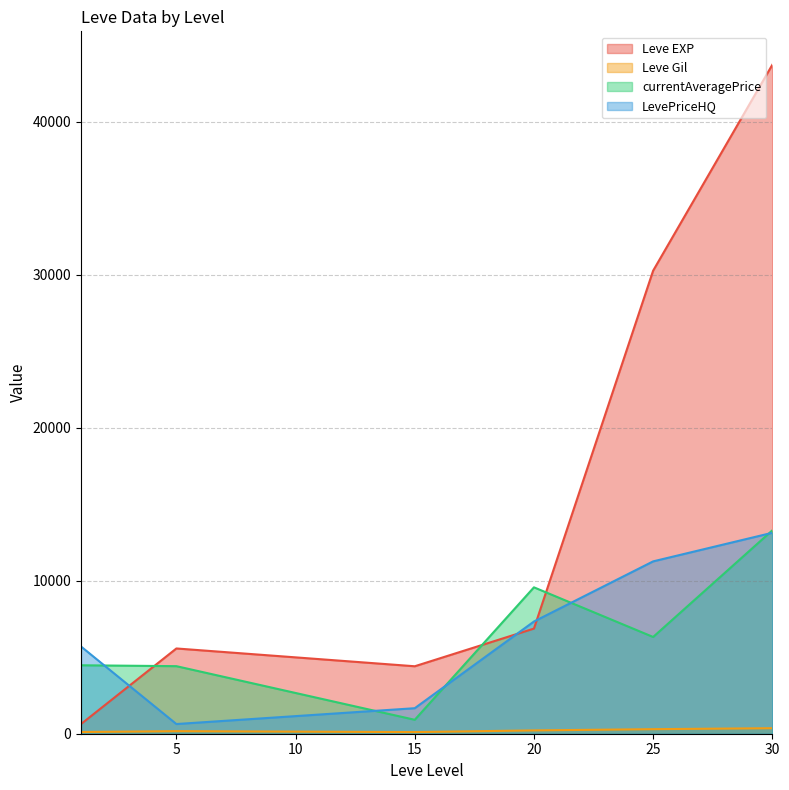

Which series has the widest spread of values?

Leve EXP